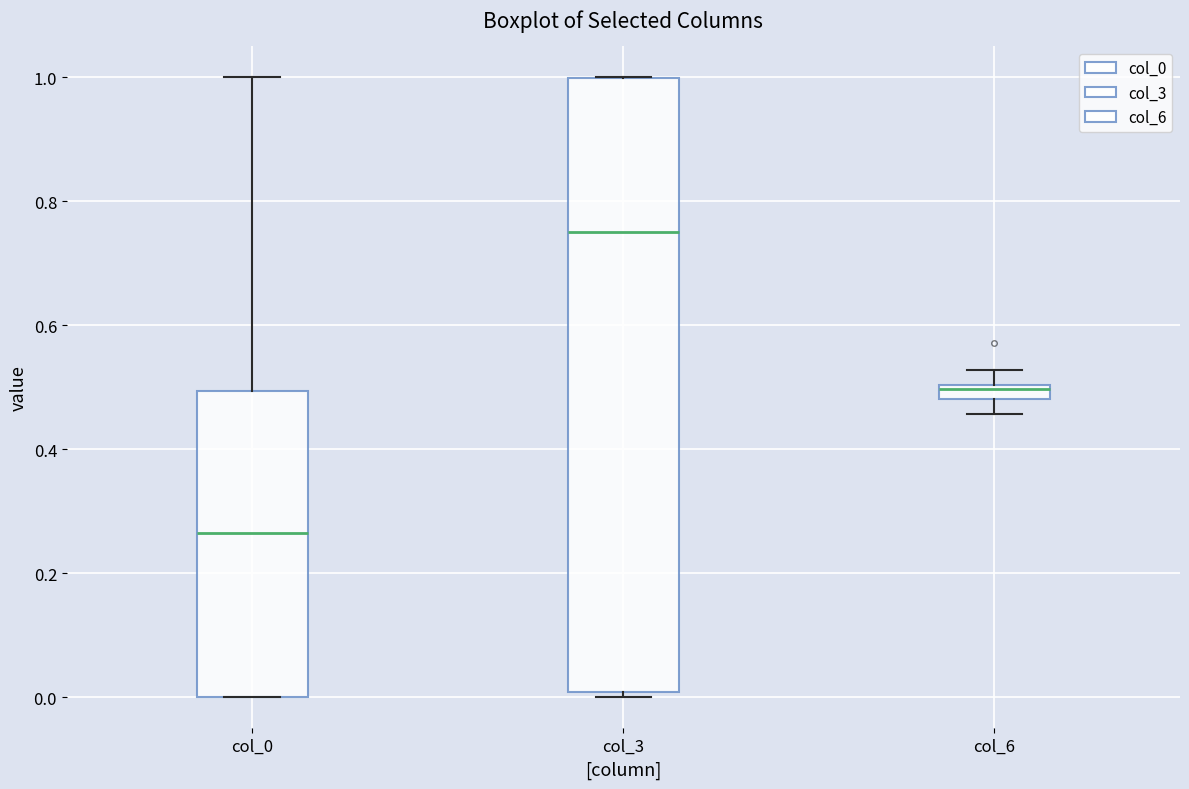

Comparing the boxes themselves (not the whiskers), which one is the tallest?

col_3